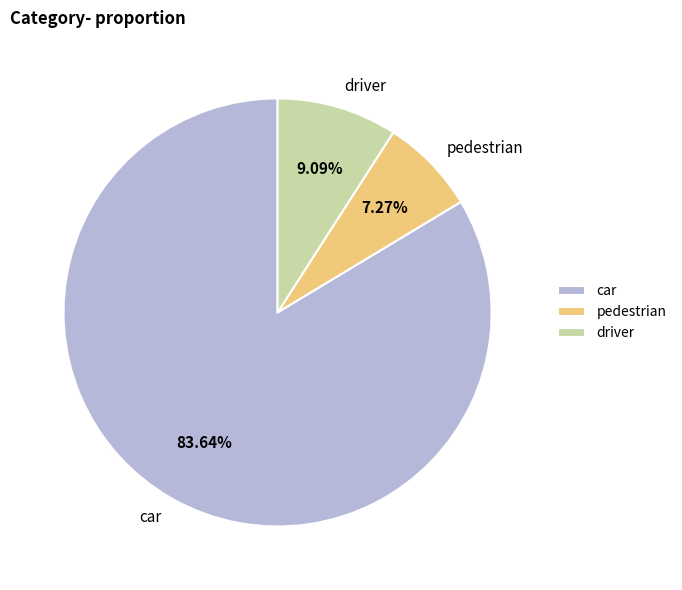

Which has a higher value, driver or pedestrian?

driver